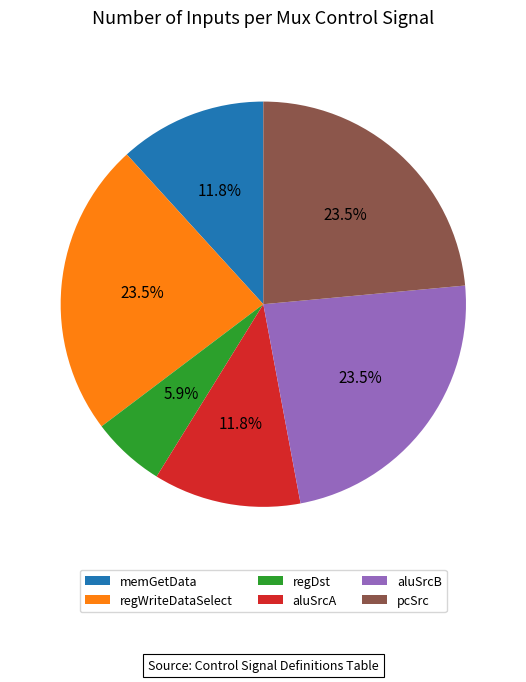

How many slices are in this pie chart?

6